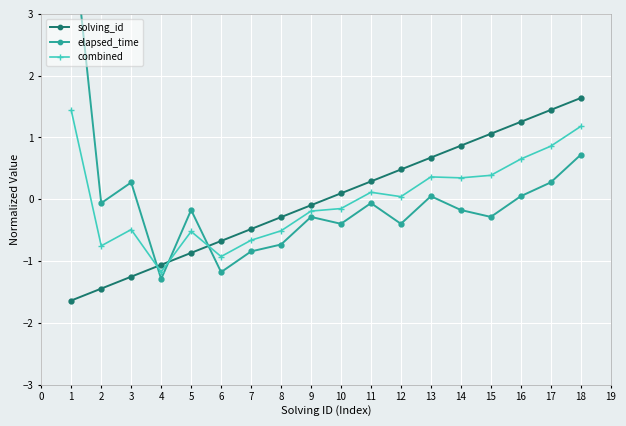

What is the value of the combined point at the 17th from the left?

0.9